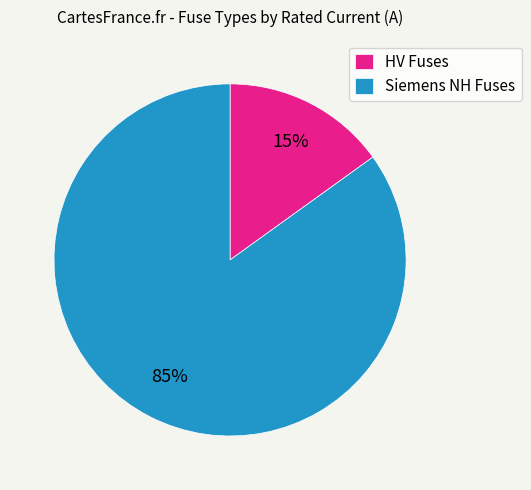

Between HV Fuses and Siemens NH Fuses, which is larger?

Siemens NH Fuses